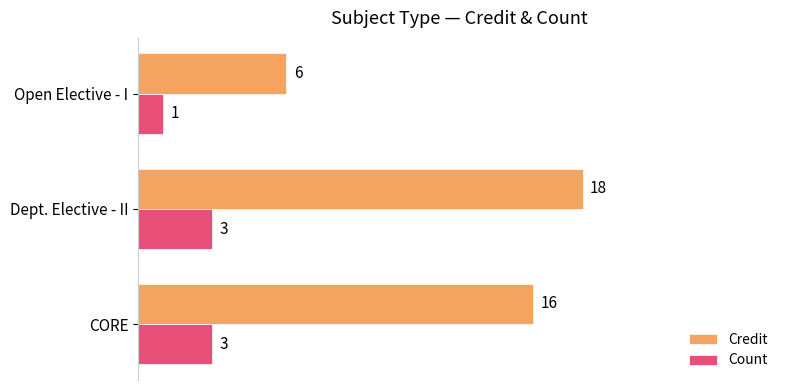

Read the Count value at Dept. Elective - II.

3